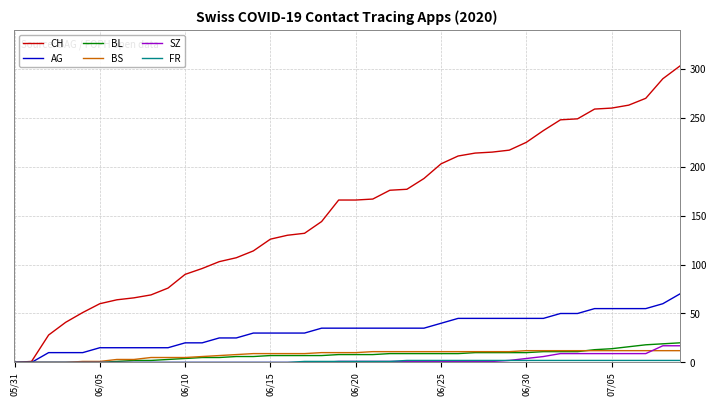

Which series has the largest total across all categories?

CH